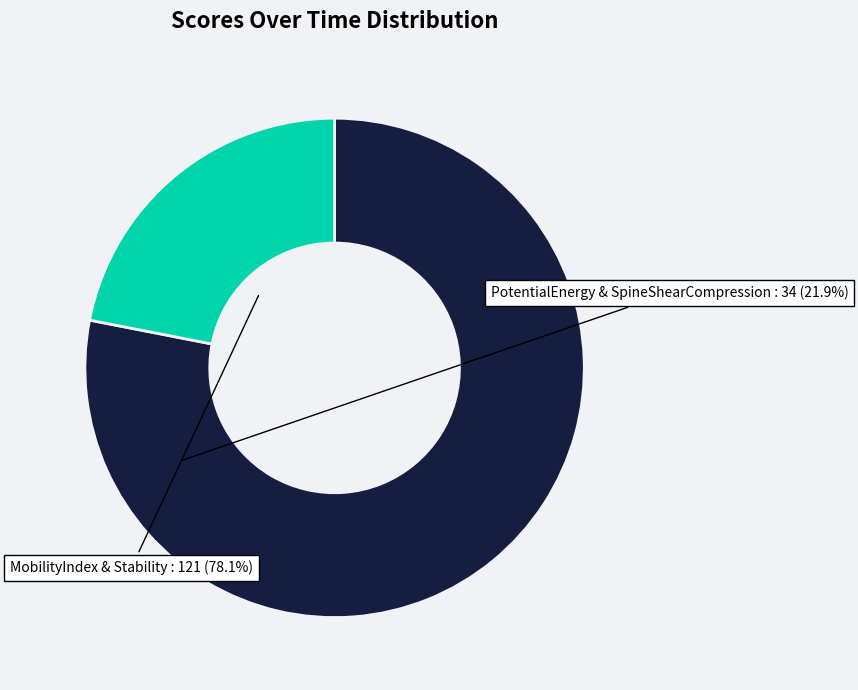

Combined, do PotentialEnergy & SpineShearCompression and MobilityIndex & Stability account for over 50%?

Yes